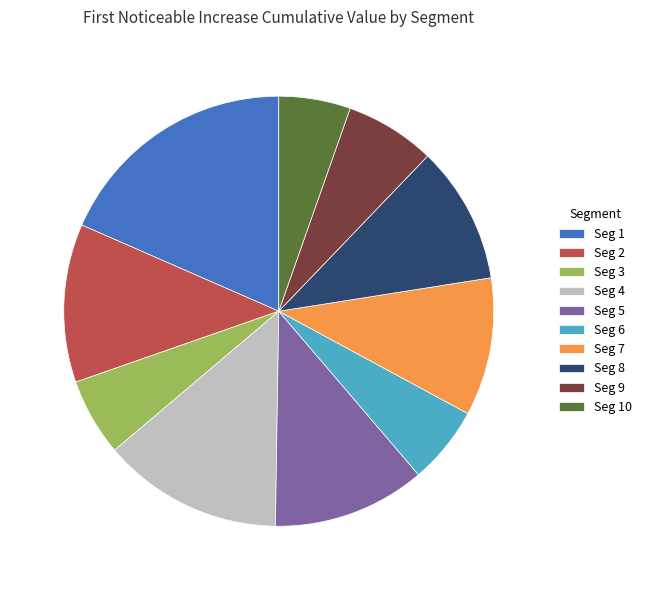

Which has a higher value, Seg 7 or Seg 2?

Seg 2